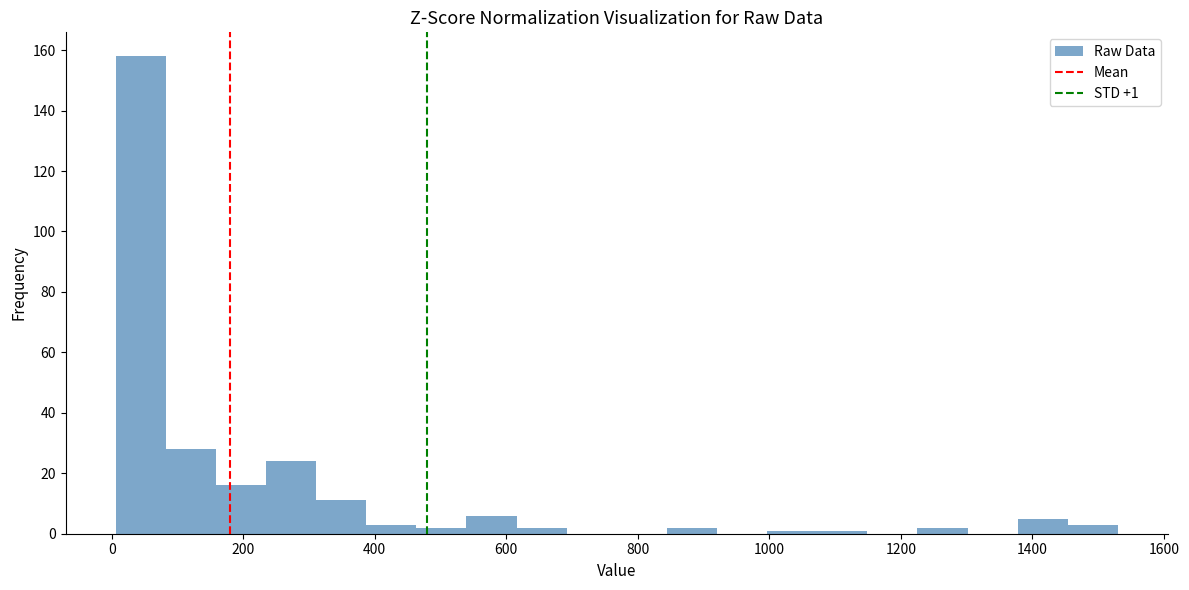

Around what value on the x-axis is the tallest bar? Give the approximate position of its centre, as read against the axis.

40